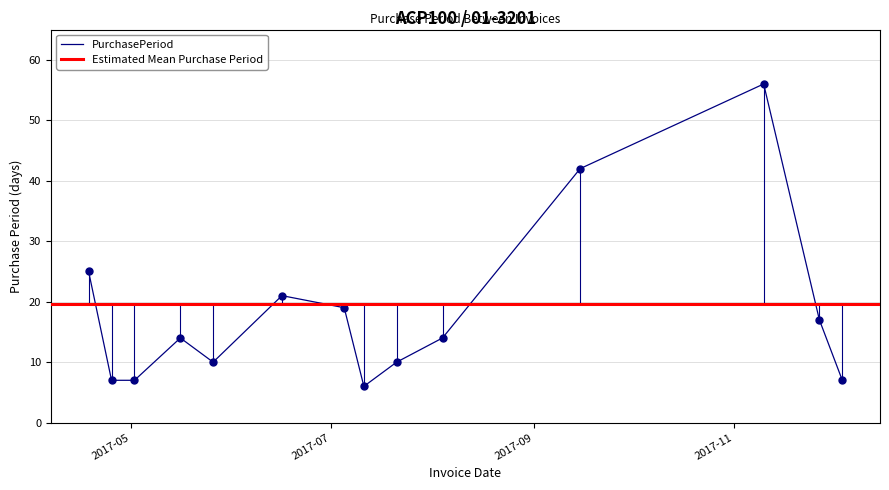

What is the difference between the second highest and minimum values?

36